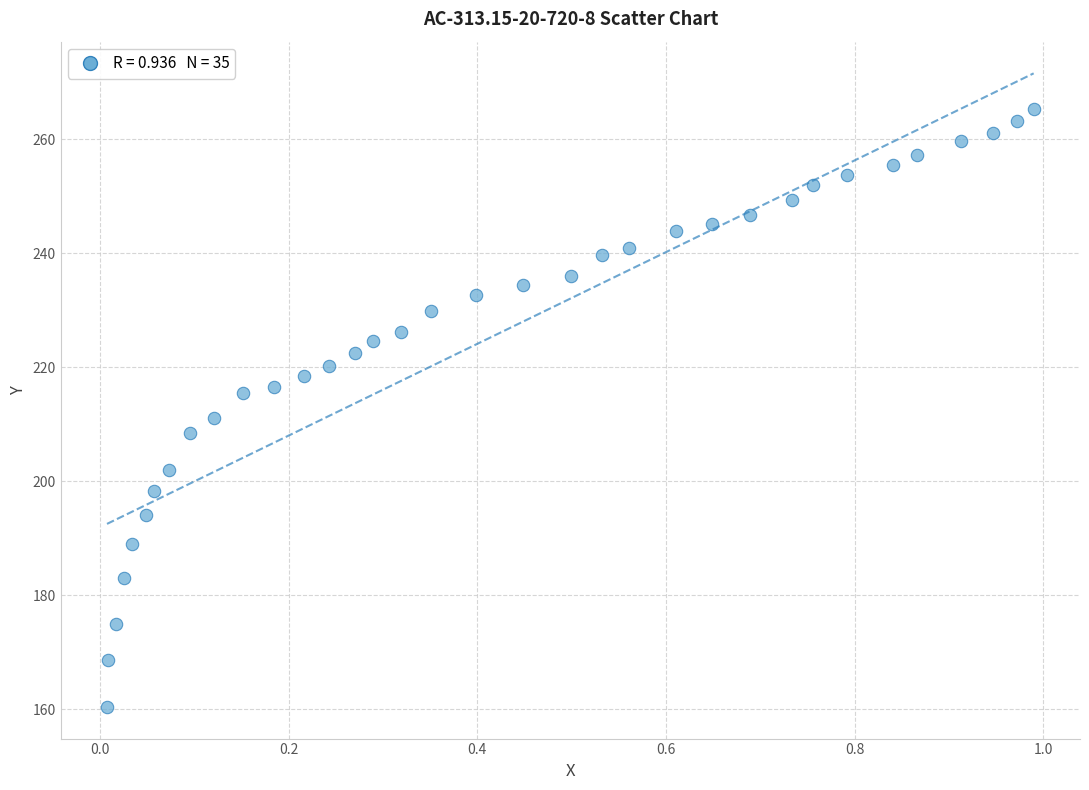

What is the range of X values (max minus min)?

1.0